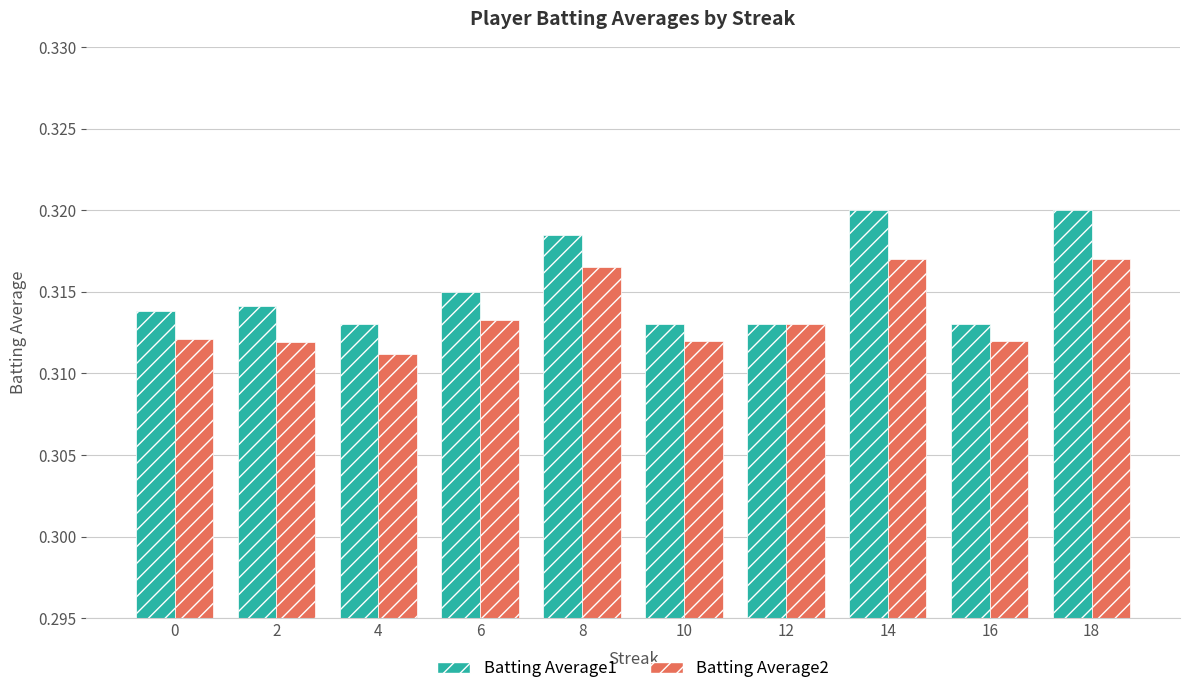

How many Batting Average2 values are between 0 and 1?

10